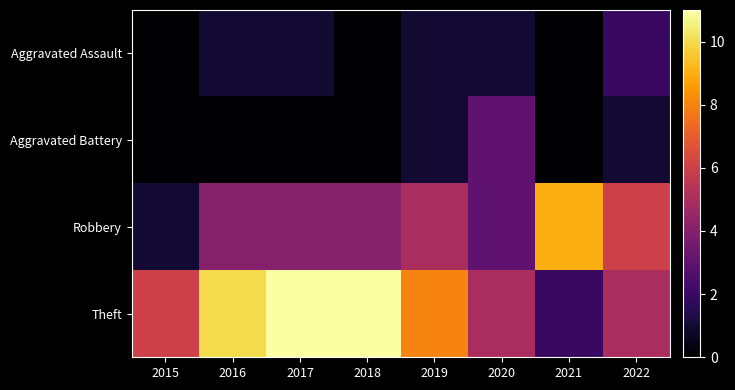

Reading left to right, transcribe all the data shown in this chart.

Aggravated Assault: 2015=0	2016=1	2017=1	2018=0	2019=1	2020=1	2021=0	2022=2
Aggravated Battery: 2015=0	2016=0	2017=0	2018=0	2019=1	2020=3	2021=0	2022=1
Robbery: 2015=1	2016=4	2017=4	2018=4	2019=5	2020=3	2021=9	2022=6
Theft: 2015=6	2016=10	2017=11	2018=11	2019=8	2020=5	2021=2	2022=5